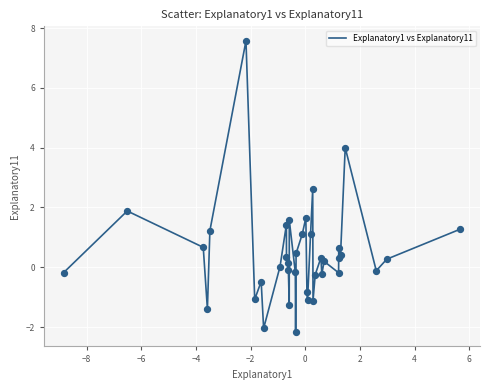

What is the smallest value displayed?

-2.2